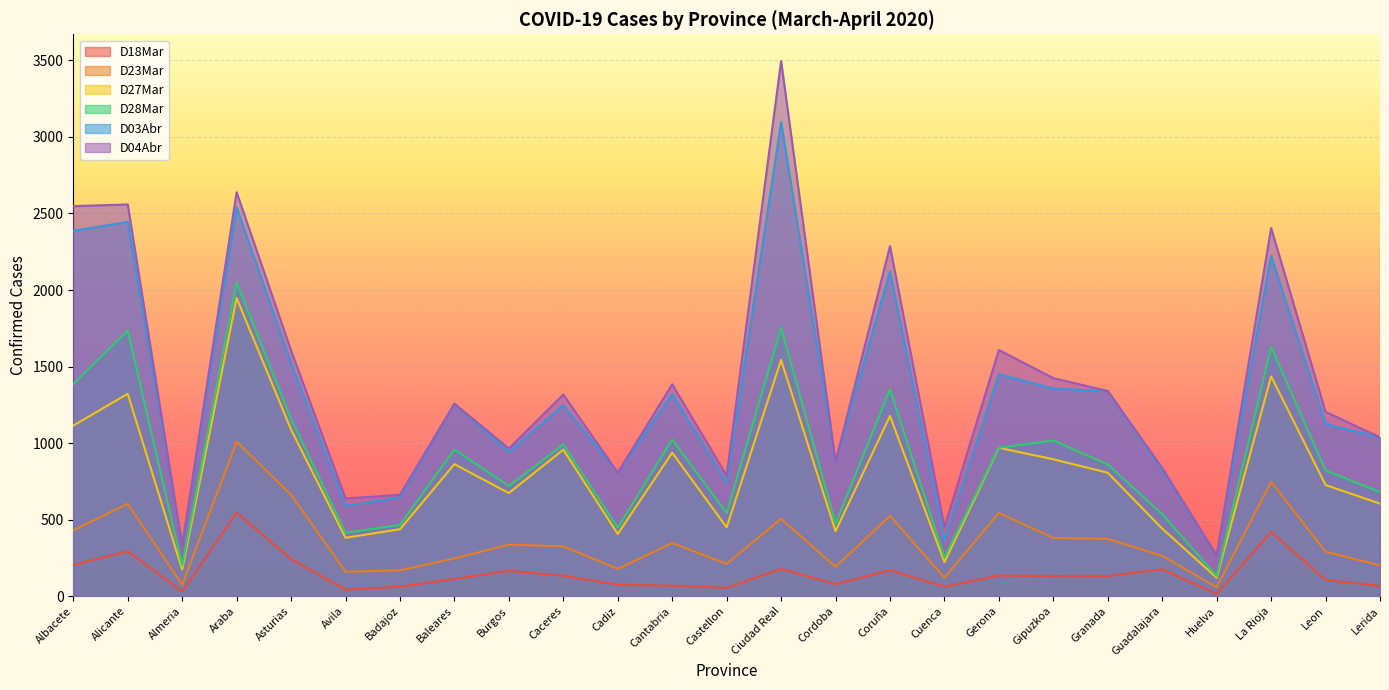

Reading right to left, extract all data points from this chart.

D18Mar: 66	106	419	14	175	130	131	134	62	168	78	177	54	68	74	133	165	112	61	42	242	545	30	293	203
D23Mar: 201	290	747	58	263	374	380	543	120	524	191	505	211	347	178	325	336	246	168	159	662	1009	74	603	430
D27Mar: 604	726	1436	120	441	806	894	969	222	1177	424	1543	449	937	406	957	673	862	437	381	1088	1947	173	1322	1114
D28Mar: 680	821	1629	131	535	860	1017	969	253	1351	473	1755	542	1023	447	991	719	958	465	414	1158	2049	200	1734	1386
D03Abr: 1037	1125	2224	266	824	1340	1356	1450	367	2122	877	3098	740	1321	806	1248	940	1257	645	590	1522	2539	329	2445	2386
D04Abr: 1037	1204	2405	266	837	1340	1424	1608	449	2287	877	3496	787	1384	806	1317	964	1257	662	638	1605	2639	329	2559	2548